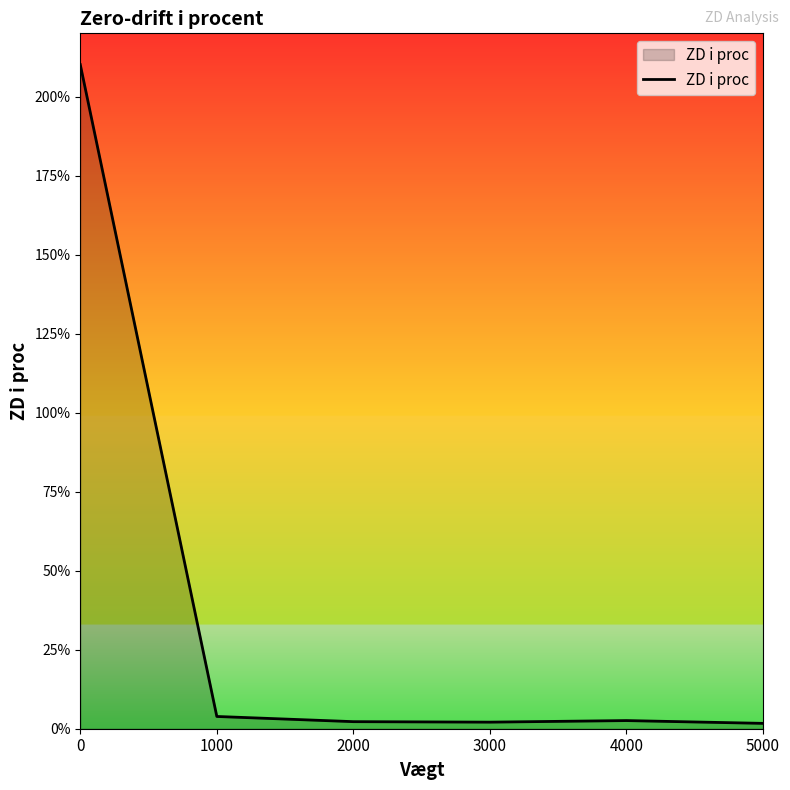

True or false: there are more than 2 points higher than both neighbors.

False